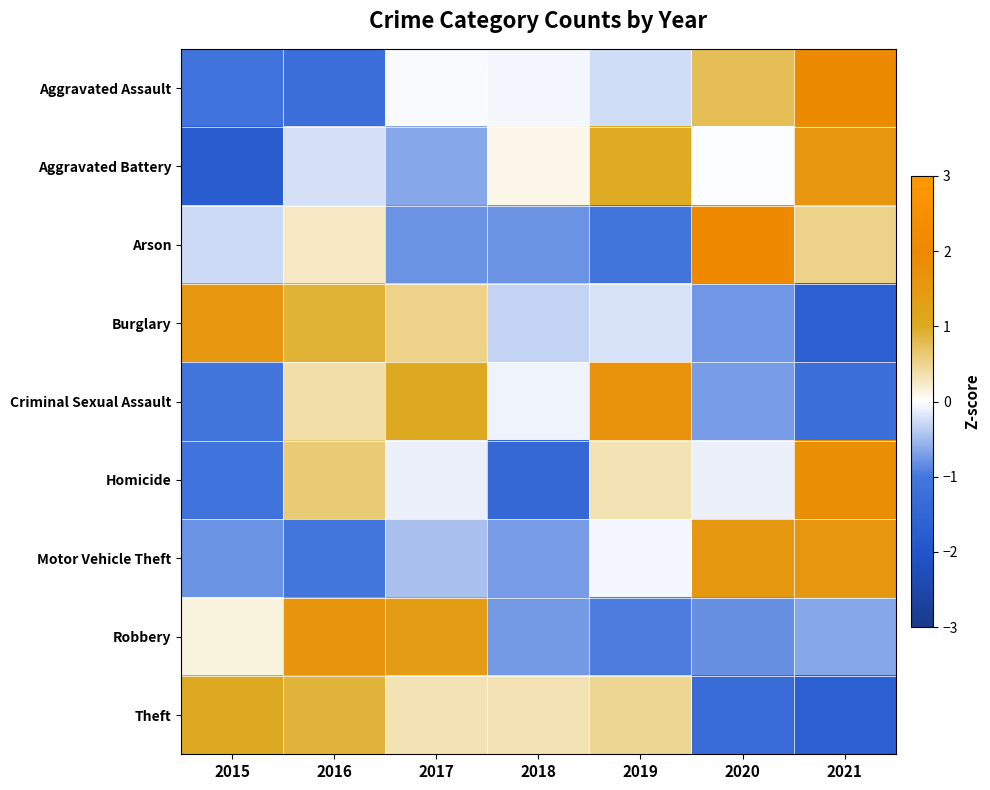

At how many categories does at least one series exceed 0?

7